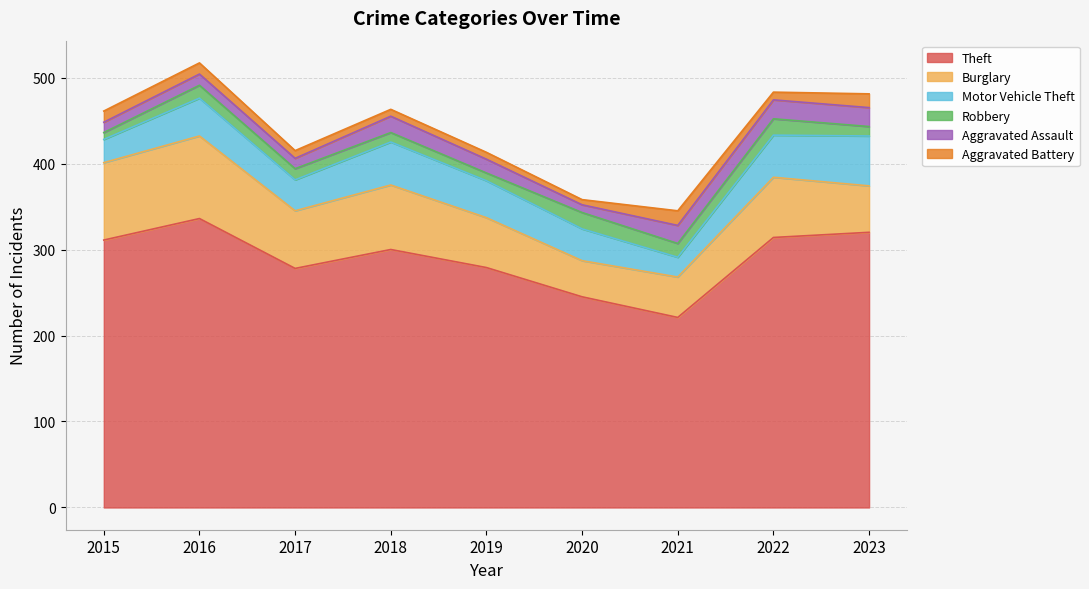

Read the Aggravated Assault value at 2018, to the nearest 10.

20